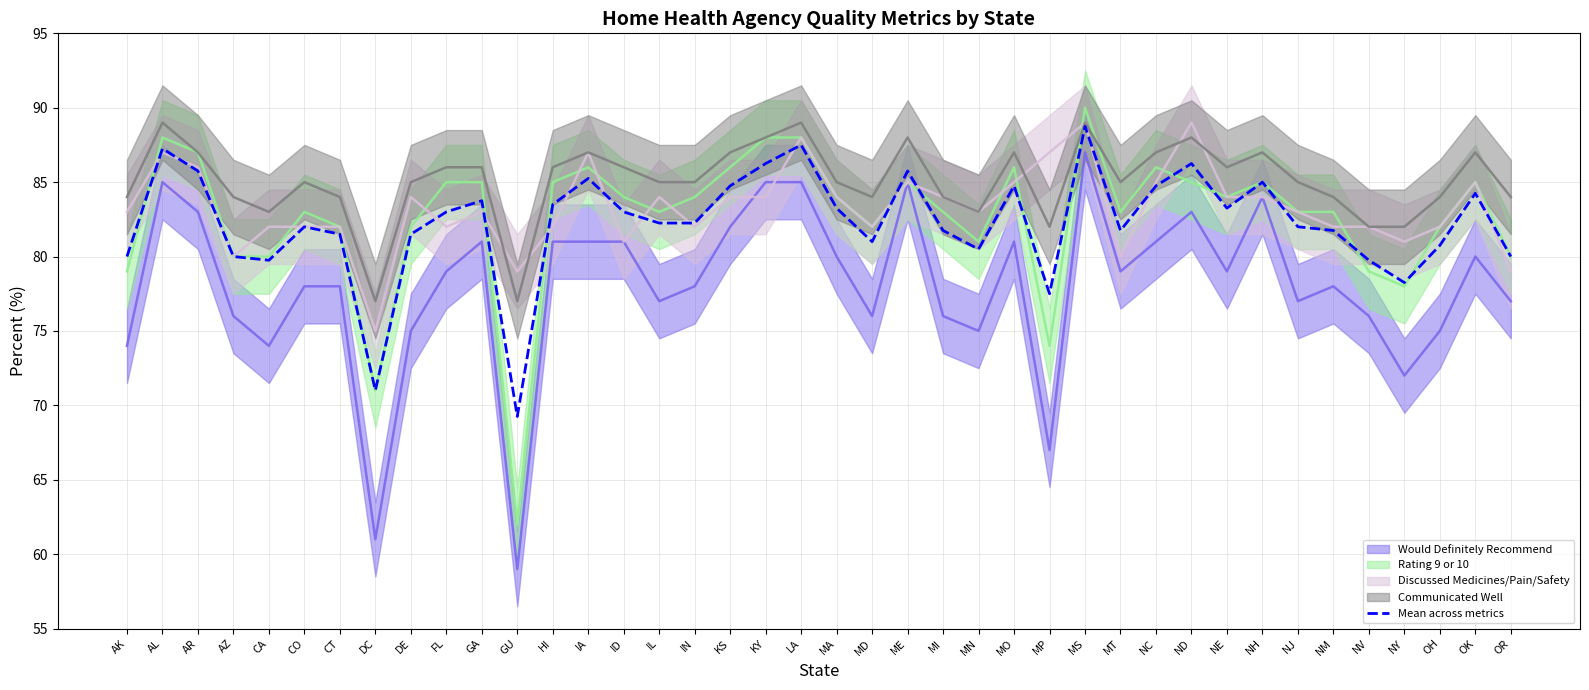

How many data points are less than 82?

17